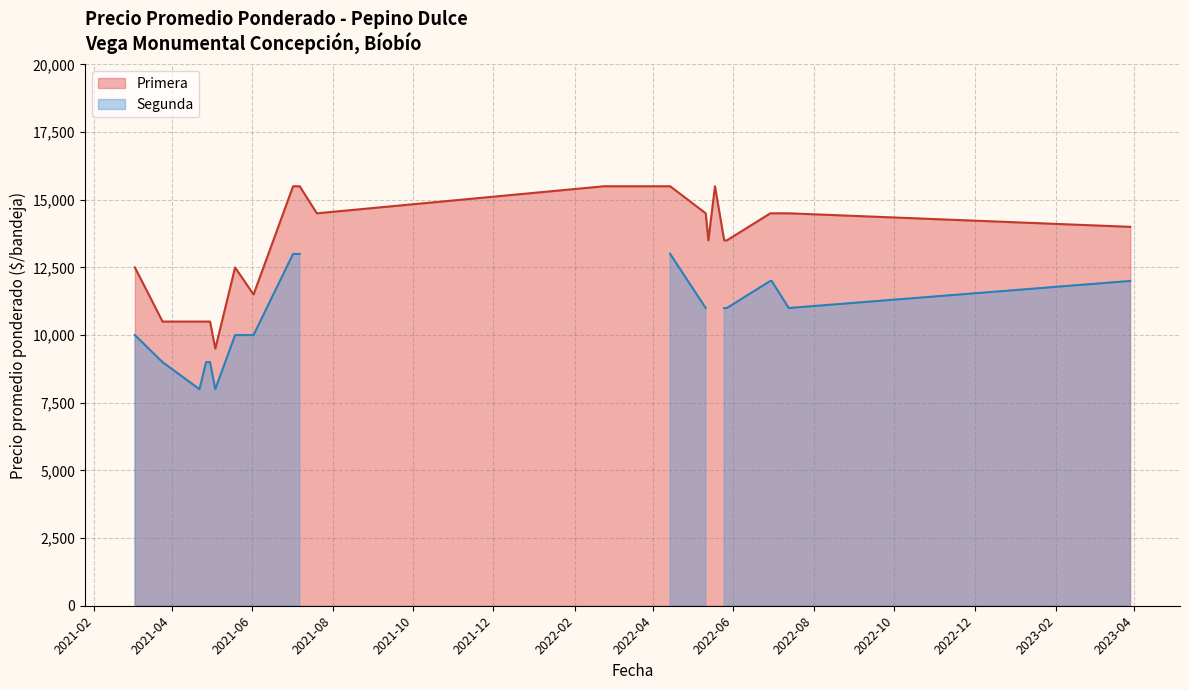

What is the total value across all series at 2022-05?

24500